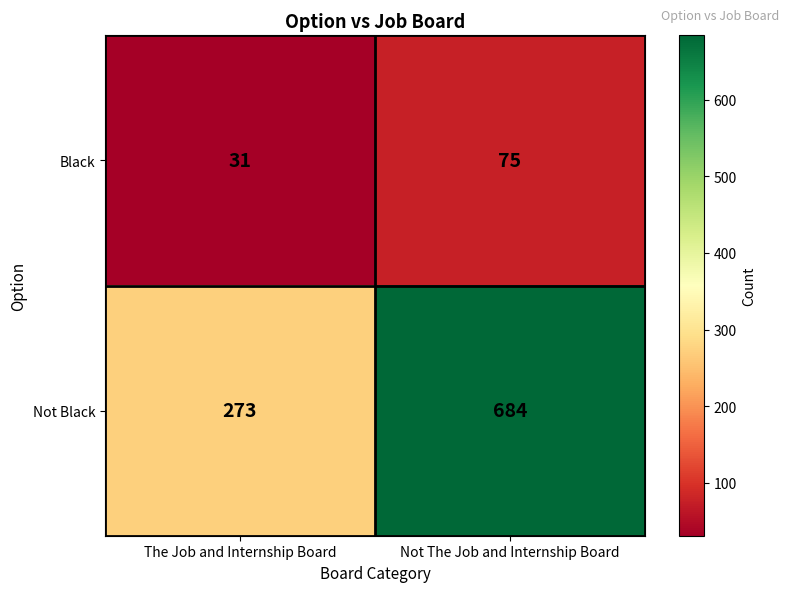

List the labels in order of Black value, largest first.

Not The Job and Internship Board, The Job and Internship Board